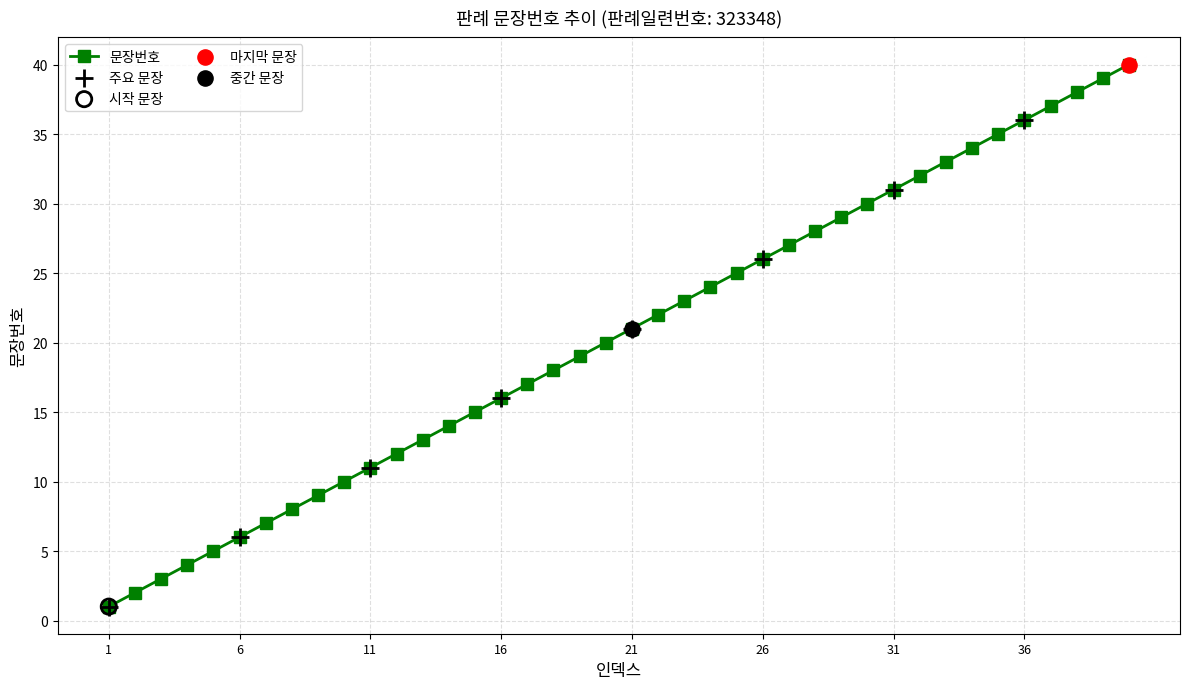

What is the difference between the maximum and minimum values?

39